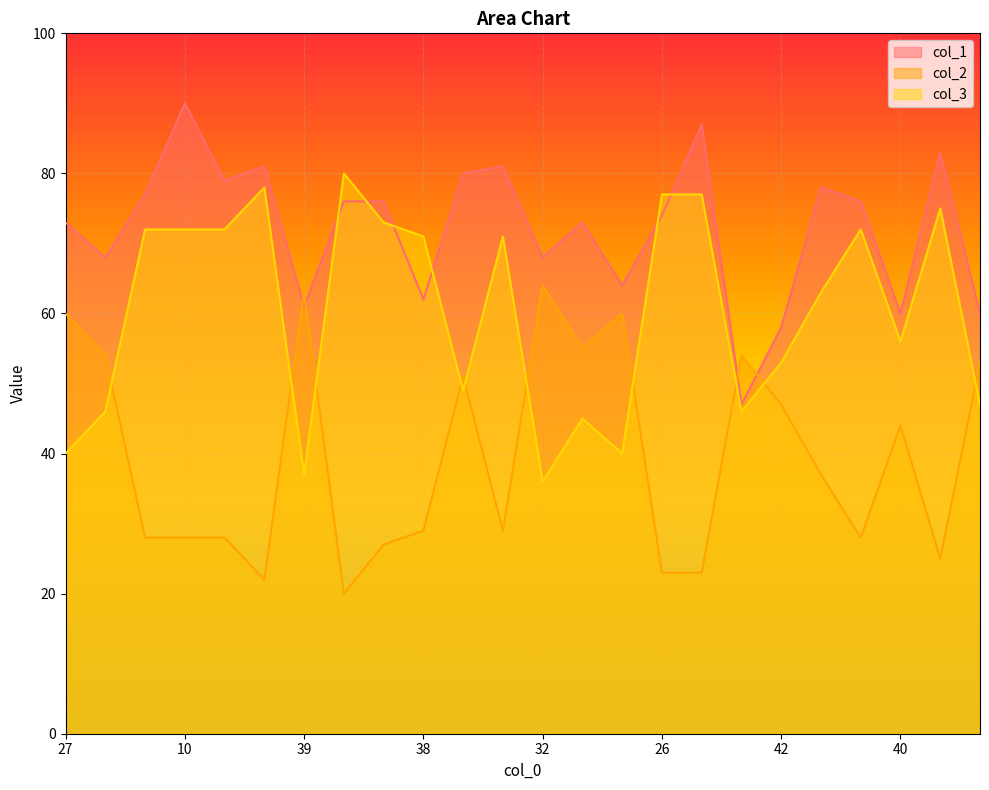

Is it true that col_3 equals 114 at 19?

False